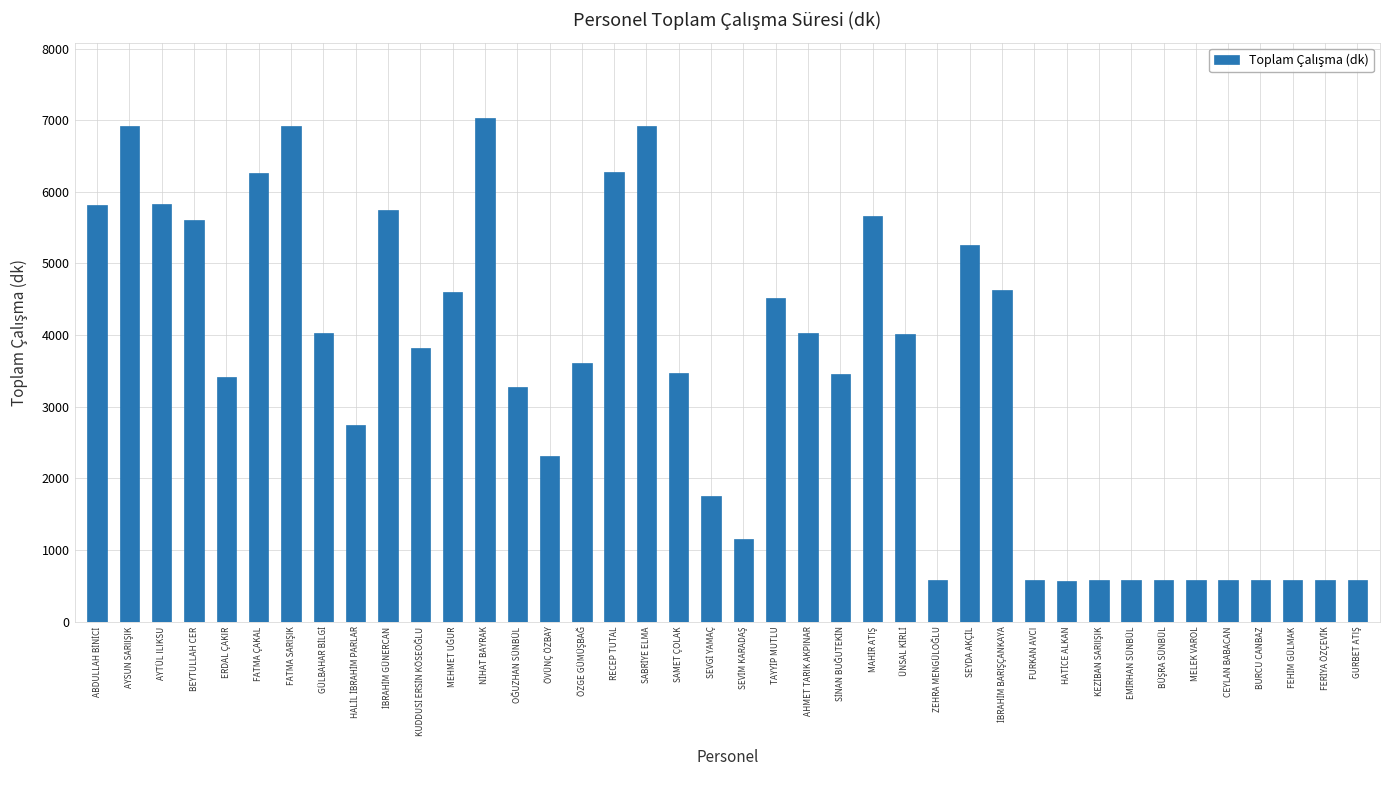

What is the average value?

3400